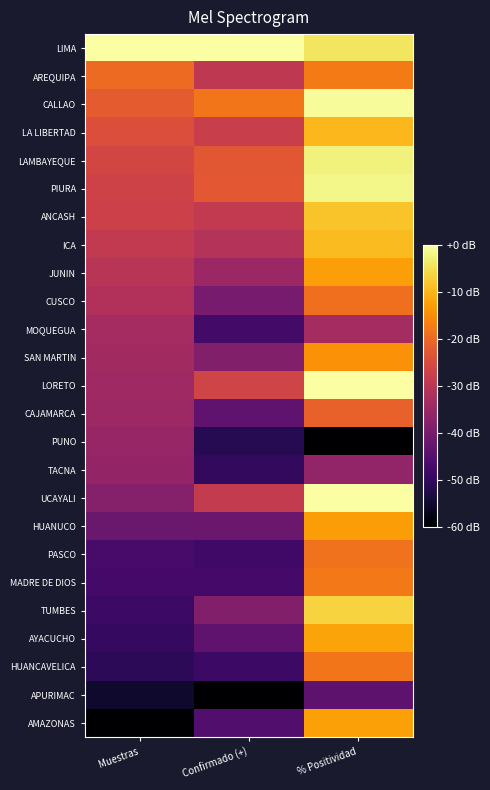

What is the total value across all series at % Positividad?

-393.5